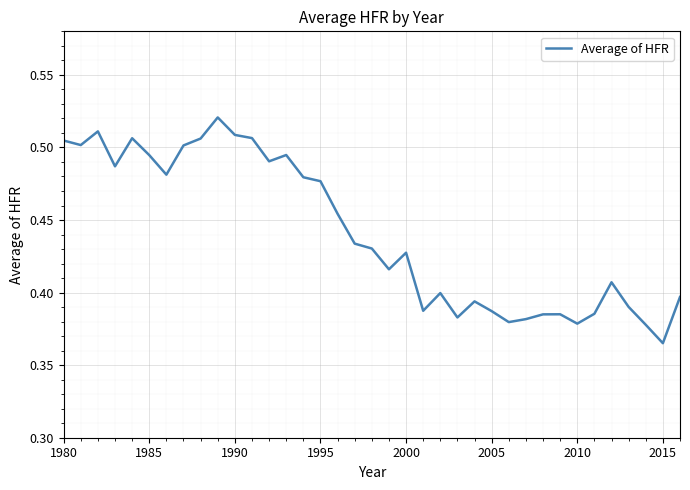

What is the minimum value shown in the chart?

0.4